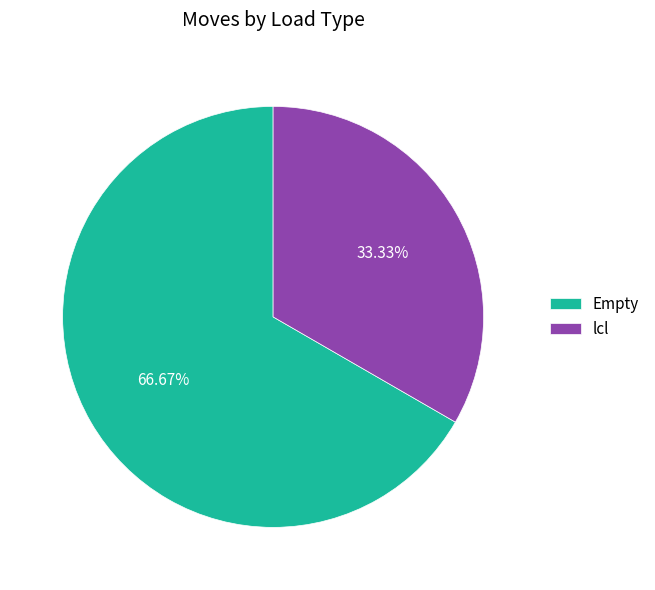

Rank the categories by value from highest to lowest.

Empty, lcl